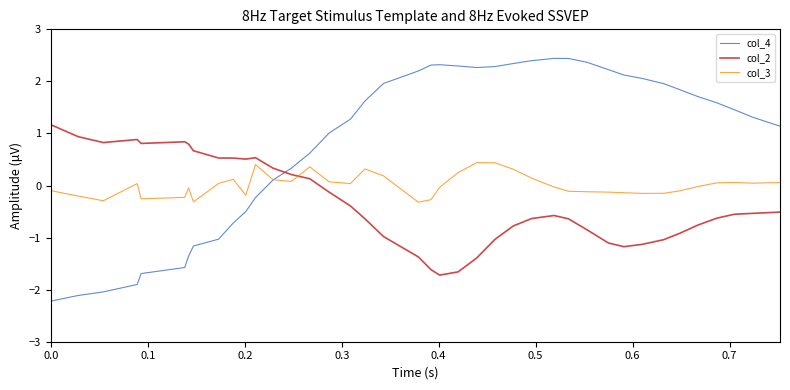

Which series has the largest total across all categories?

col_4